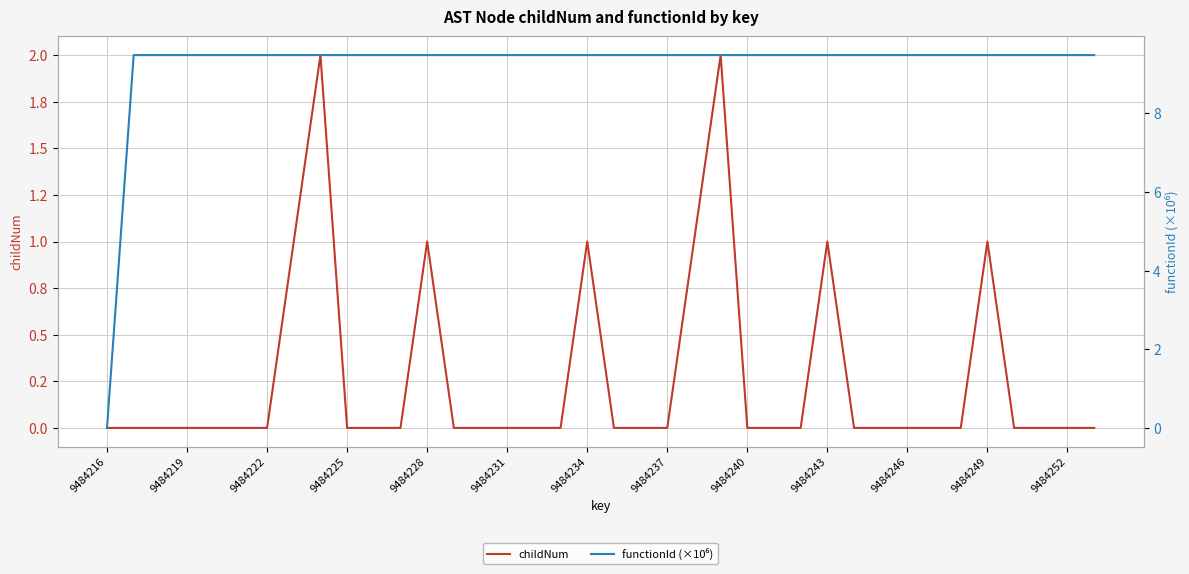

Reading left to right, list all the values displayed in this chart.

childNum: 0.0	0.0	0.0	0.0	0.0	0.0	0.0	1.0	2.0	0.0	0.0	0.0	1.0	0.0	0.0	0.0	0.0	0.0	1.0	0.0	0.0	0.0	1.0	2.0	0.0	0.0	0.0	1.0	0.0	0.0	0.0	0.0	0.0	1.0	0.0	0.0	0.0	0.0
functionId (×10⁶): 0.0	9.5	9.5	9.5	9.5	9.5	9.5	9.5	9.5	9.5	9.5	9.5	9.5	9.5	9.5	9.5	9.5	9.5	9.5	9.5	9.5	9.5	9.5	9.5	9.5	9.5	9.5	9.5	9.5	9.5	9.5	9.5	9.5	9.5	9.5	9.5	9.5	9.5